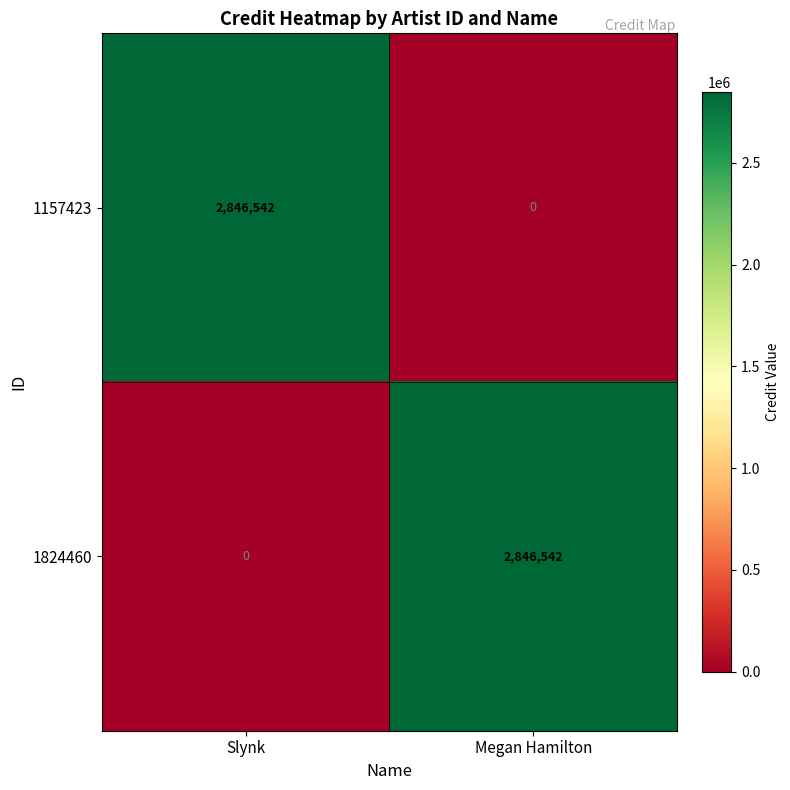

What is the sum of the 1824460 values at Slynk and Megan Hamilton?

2846542